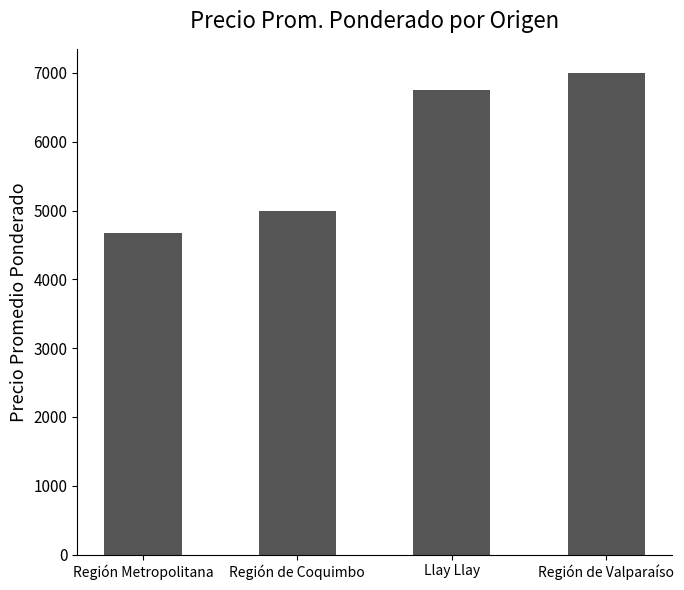

Between Llay Llay and Región Metropolitana, which is larger?

Llay Llay